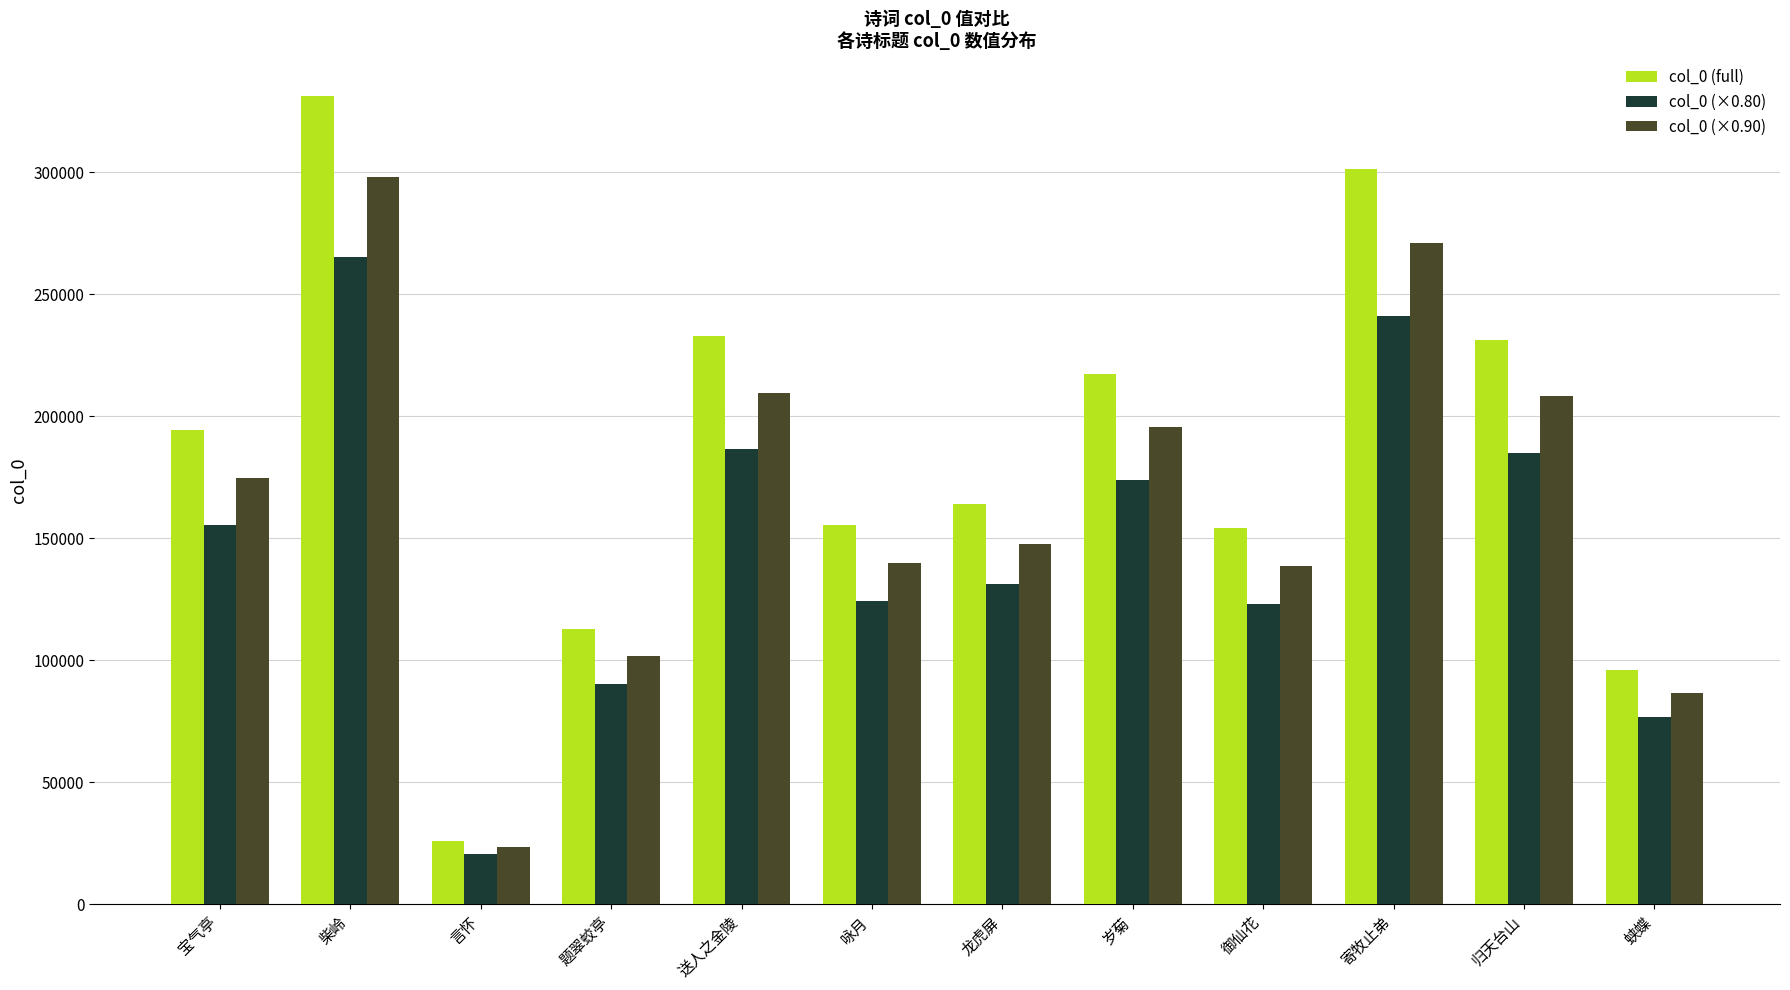

How many data points in col_0 (×0.90) are less than 174730?

6